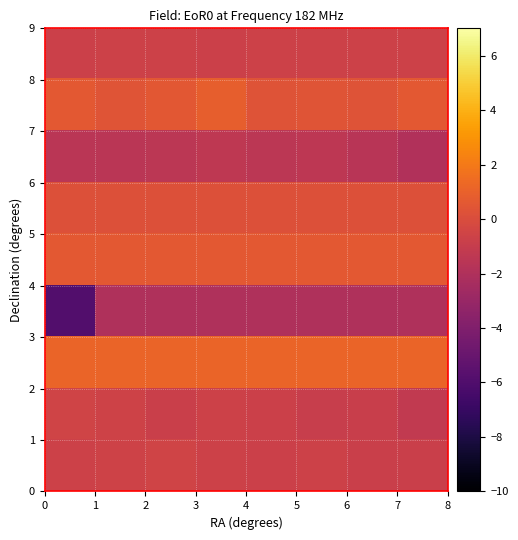

How many distinct data groups are displayed?

9